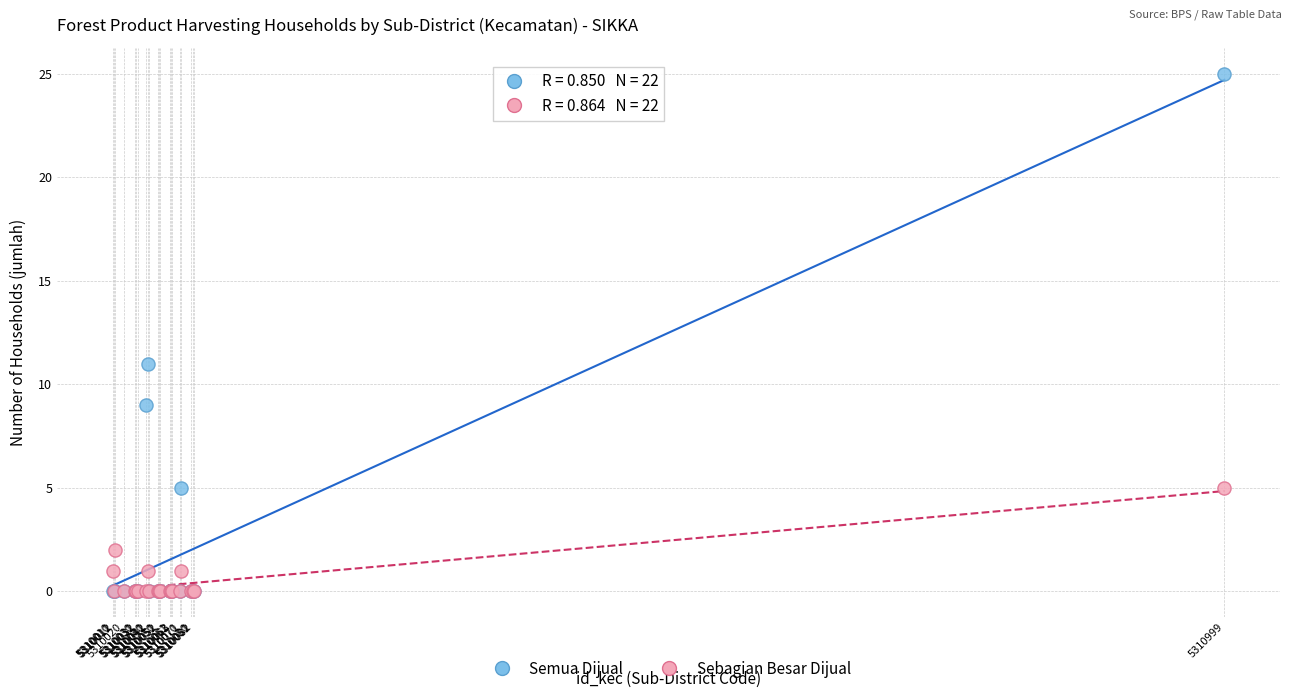

Across all series, what Y value is closest to 12?

11